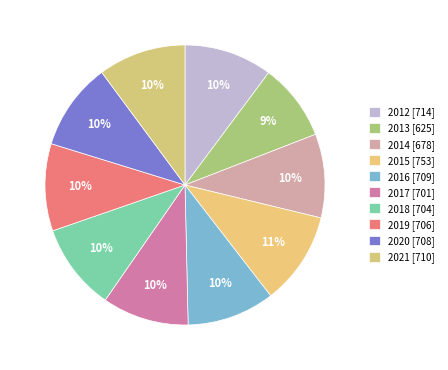

How many slices are in this pie chart?

10